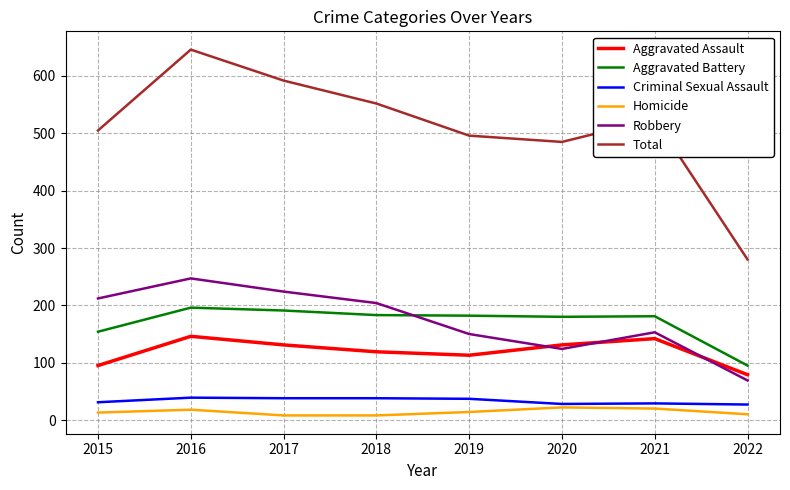

The value of Total at 2015 is 850. True or false?

False